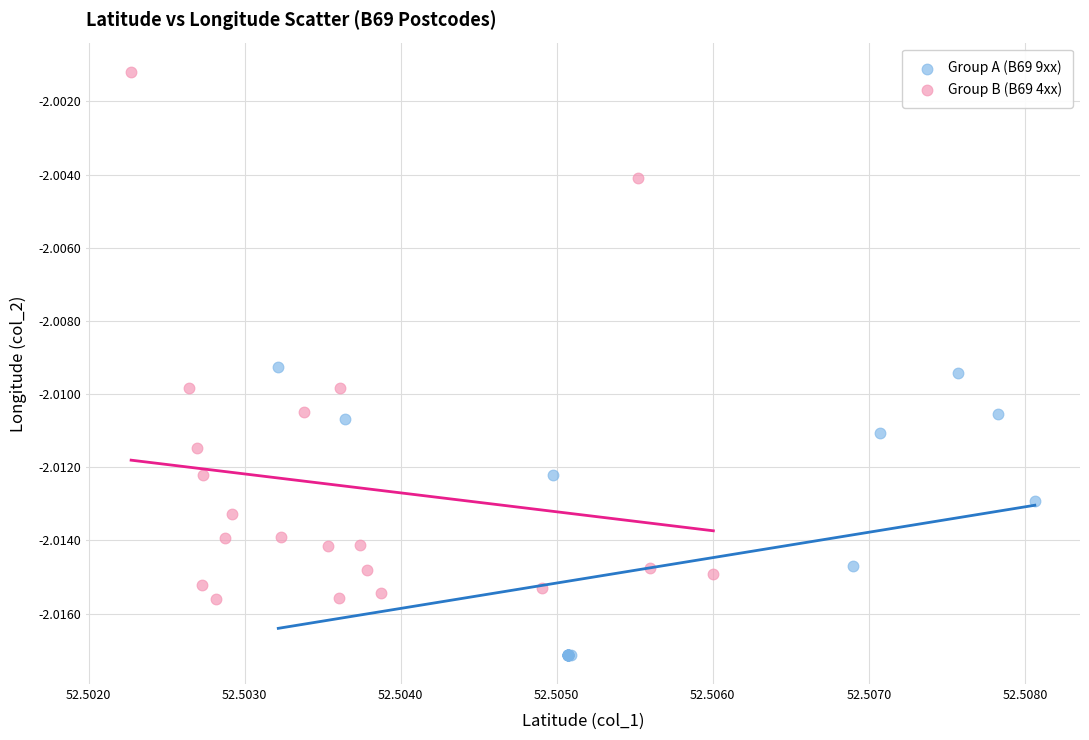

Which series reaches the minimum Y coordinate?

Group A (B69 9xx)